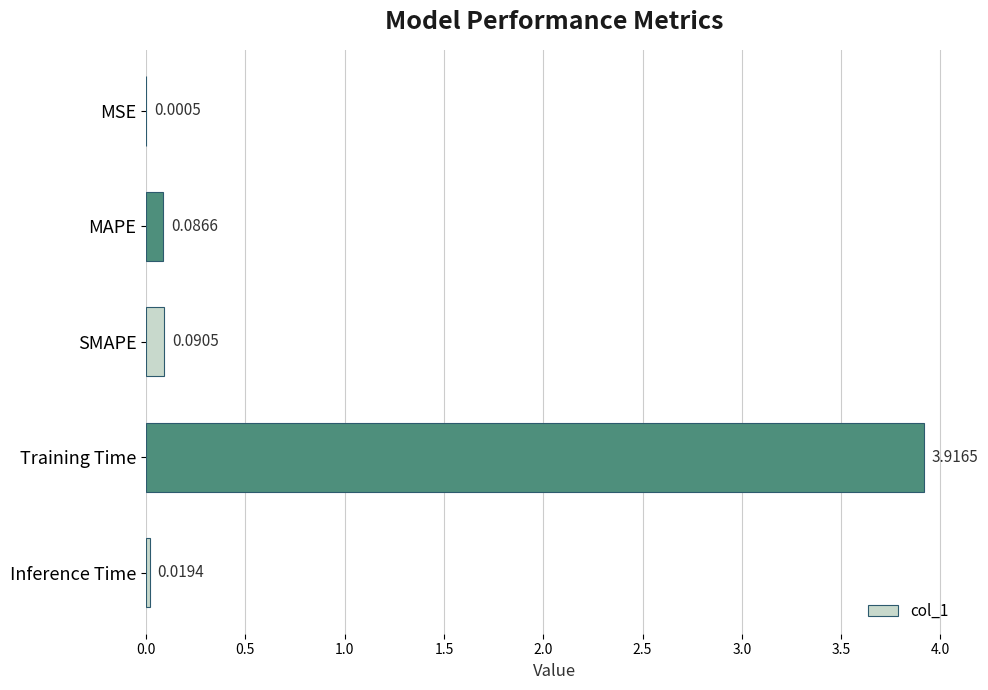

Where is the data nearest to the value 1?

SMAPE